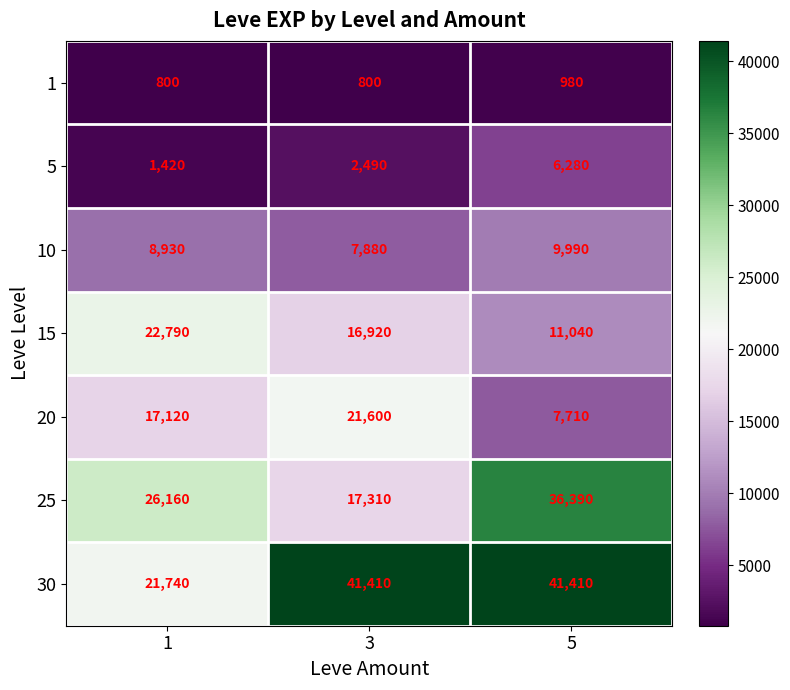

List the series in order of their peak value, lowest first.

1, 5, 10, 20, 15, 25, 30